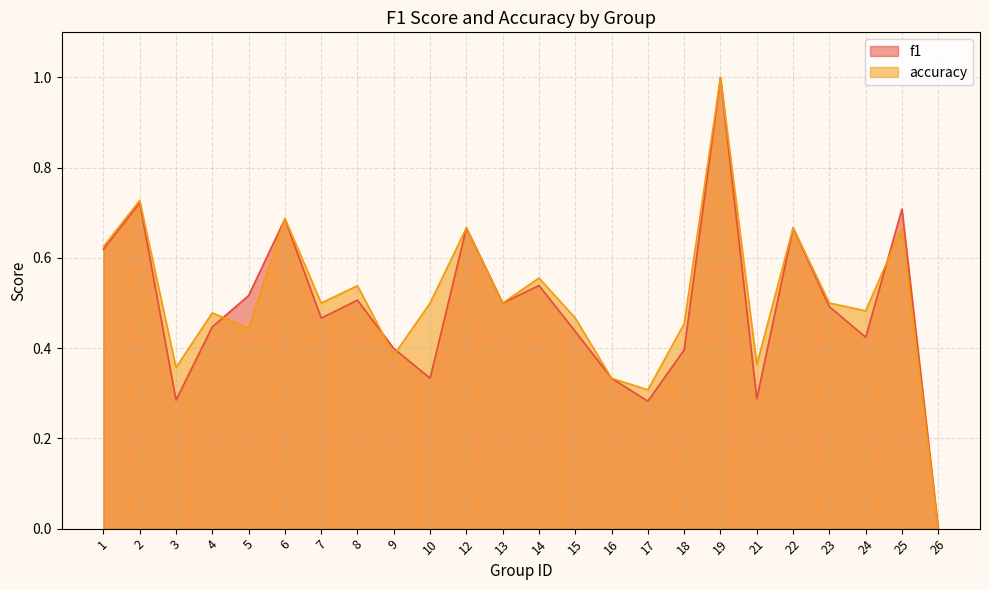

What is the average value of the accuracy series?

0.5